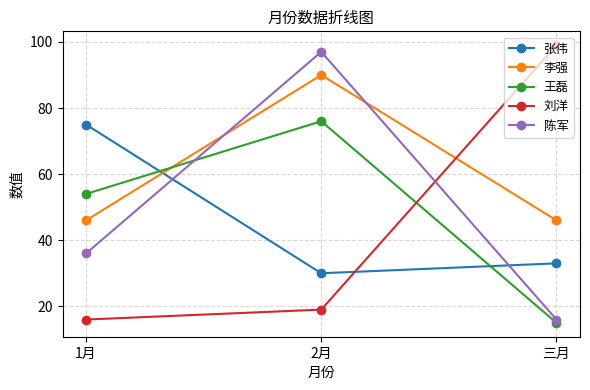

The value of 王磊 at 2月 is 76. True or false?

True